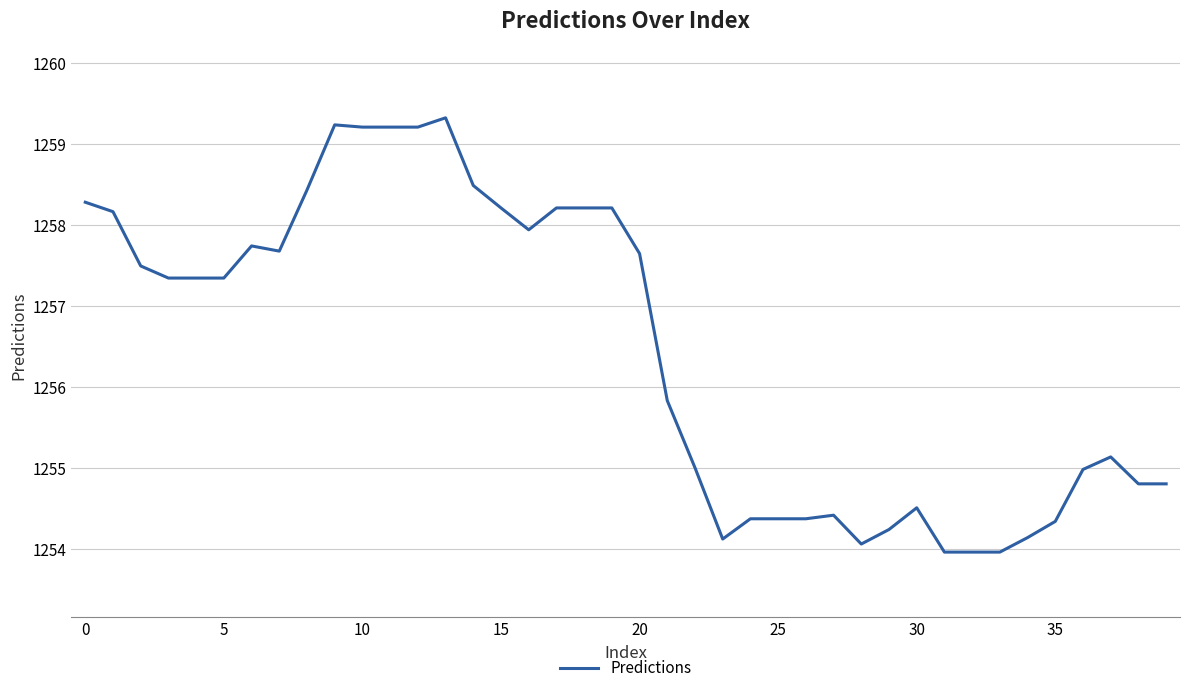

What is the maximum value shown in the chart?

1259.3